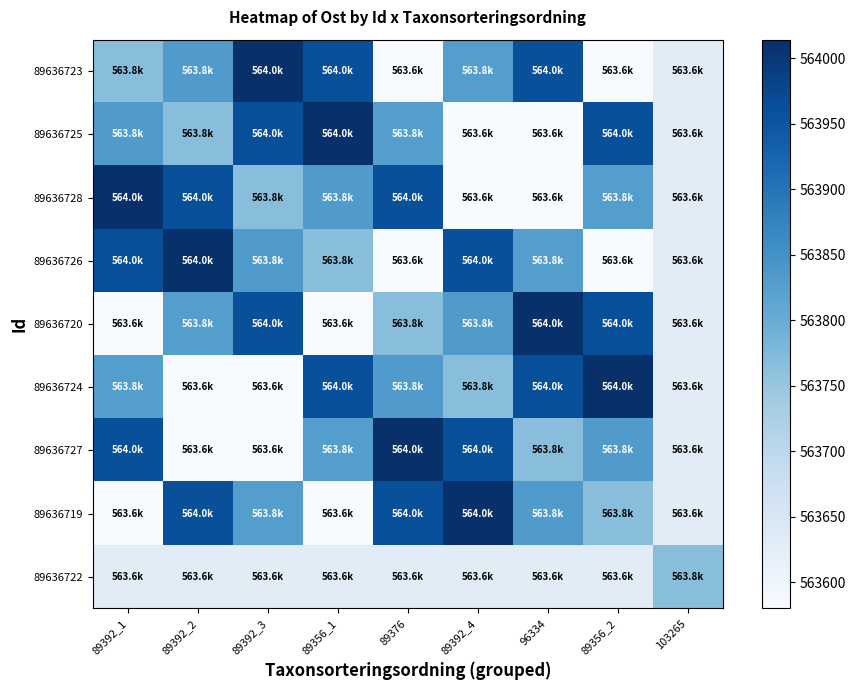

Reading left to right, what are all the values shown in this chart?

89636723: 89392_1=563765.0	89392_2=563831.1	89392_3=564014.2	89356_1=563963.0	89376=563580.0	89392_4=563827.2	96334=563960.9	89356_2=563579.9	103265=563628.2
89636725: 89392_1=563831.1	89392_2=563765.0	89392_3=563963.0	89356_1=564014.2	89376=563827.2	89392_4=563580.0	96334=563579.9	89356_2=563960.9	103265=563628.2
89636728: 89392_1=564014.2	89392_2=563963.0	89392_3=563765.0	89356_1=563831.1	89376=563960.9	89392_4=563579.9	96334=563580.0	89356_2=563827.2	103265=563628.2
89636726: 89392_1=563963.0	89392_2=564014.2	89392_3=563831.1	89356_1=563765.0	89376=563579.9	89392_4=563960.9	96334=563827.2	89356_2=563580.0	103265=563628.2
89636720: 89392_1=563580.0	89392_2=563827.2	89392_3=563960.9	89356_1=563579.9	89376=563765.0	89392_4=563831.1	96334=564014.2	89356_2=563963.0	103265=563628.2
89636724: 89392_1=563827.2	89392_2=563580.0	89392_3=563579.9	89356_1=563960.9	89376=563831.1	89392_4=563765.0	96334=563963.0	89356_2=564014.2	103265=563628.2
89636727: 89392_1=563960.9	89392_2=563579.9	89392_3=563580.0	89356_1=563827.2	89376=564014.2	89392_4=563963.0	96334=563765.0	89356_2=563831.1	103265=563628.2
89636719: 89392_1=563579.9	89392_2=563960.9	89392_3=563827.2	89356_1=563580.0	89376=563963.0	89392_4=564014.2	96334=563831.1	89356_2=563765.0	103265=563628.2
89636722: 89392_1=563628.2	89392_2=563628.2	89392_3=563628.2	89356_1=563628.2	89376=563628.2	89392_4=563628.2	96334=563628.2	89356_2=563628.2	103265=563765.0